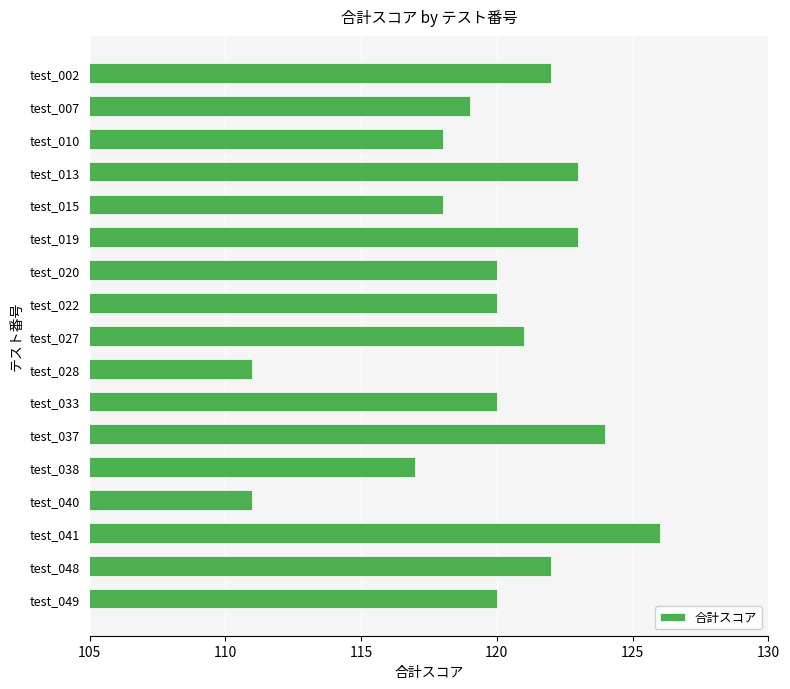

What is the change in value from test_002 to test_015?

-4